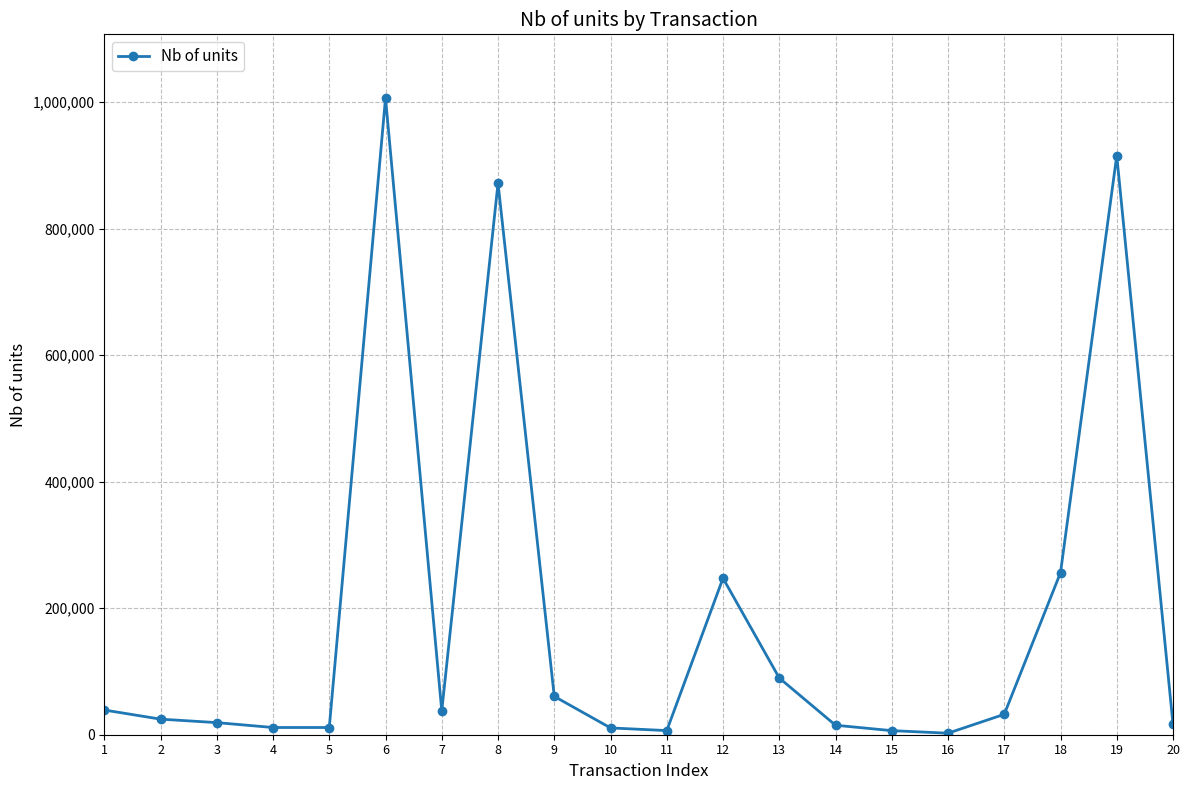

Approximately how many times larger is the value at 14 compared to 12?

0.1